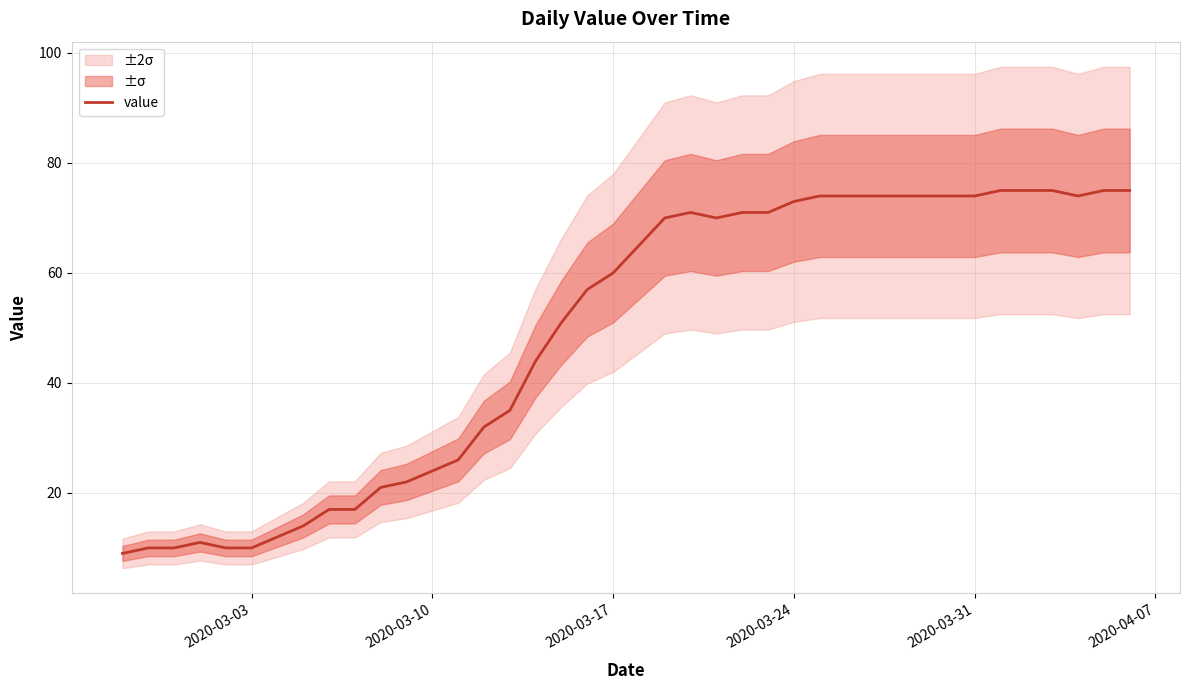

What is the highest value of the value series?

75